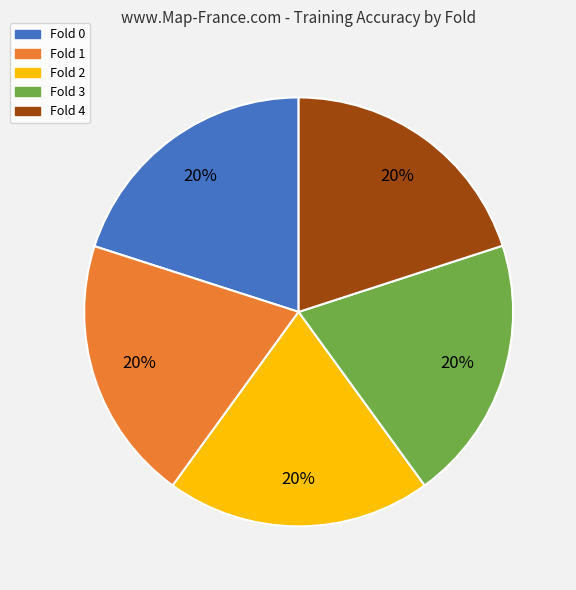

The Fold 1 slice represents 30% of the pie. True or false?

False